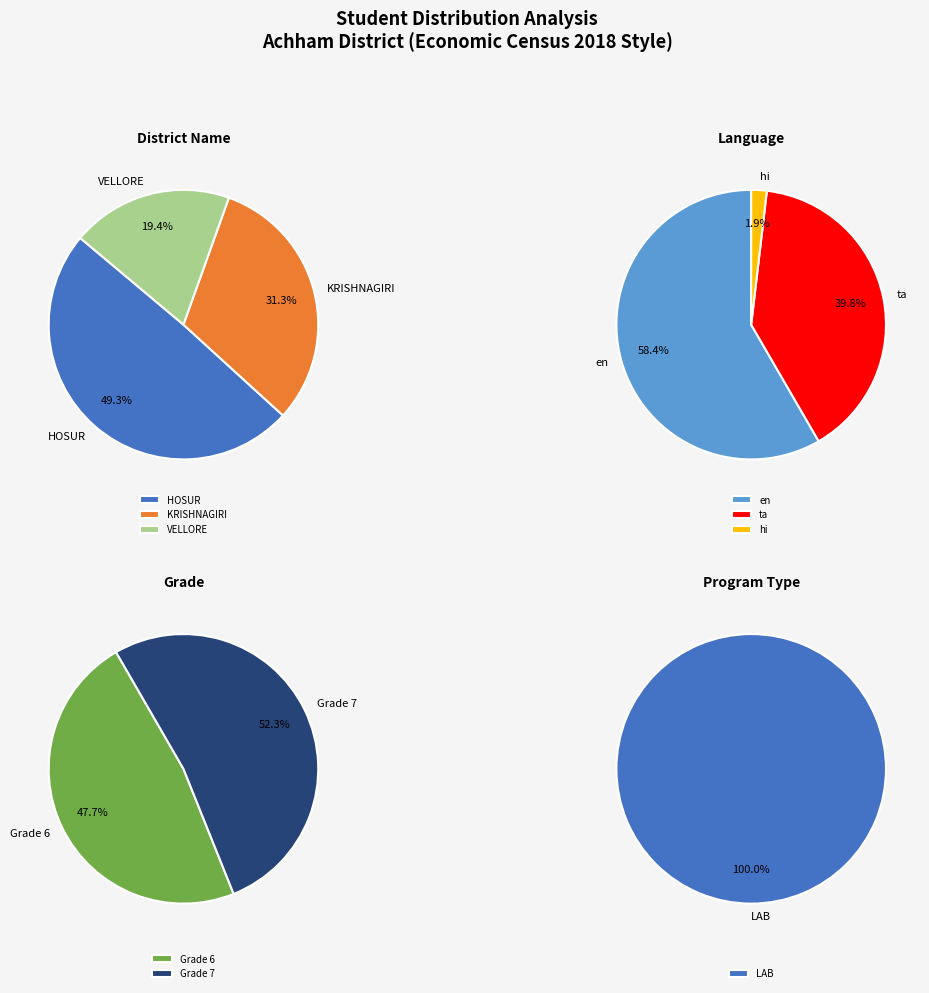

To the nearest percent, what is the difference between the largest and smallest slice percentages?

5%